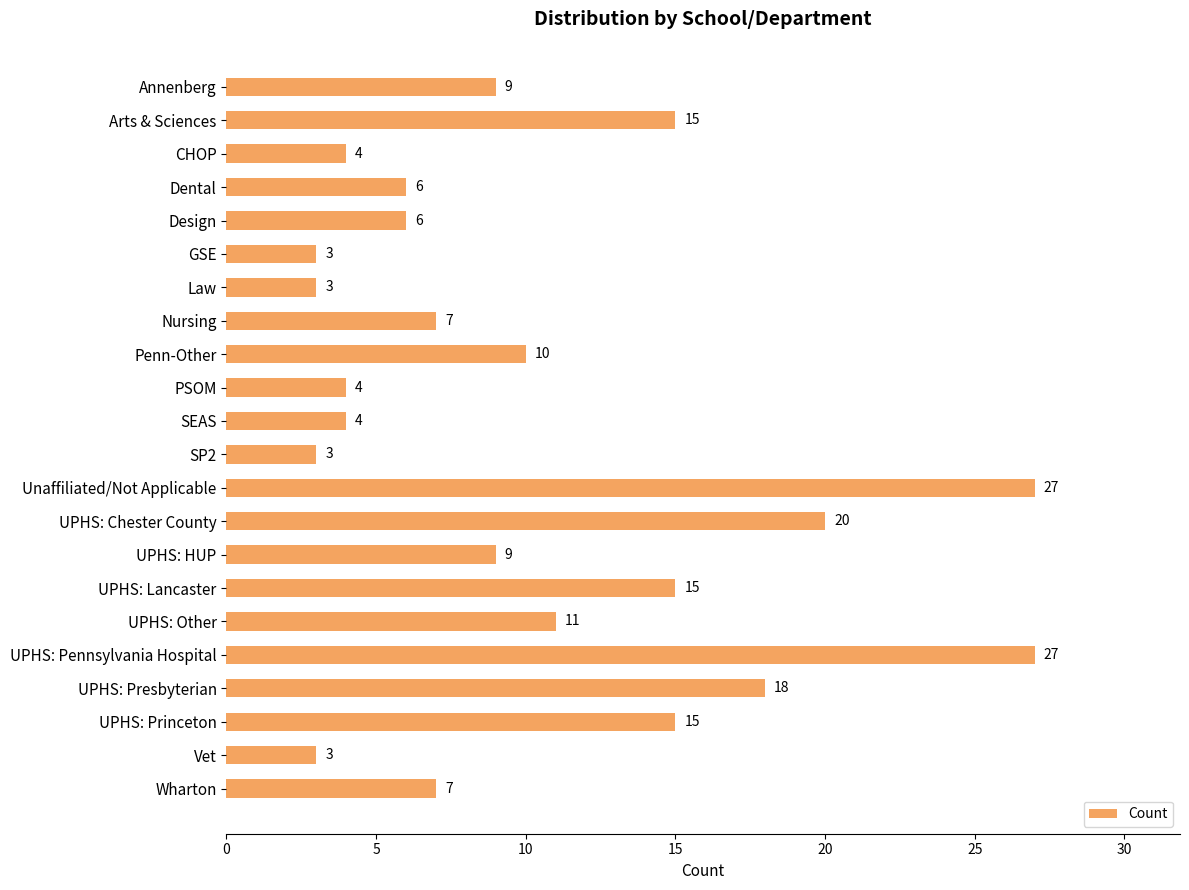

What is the minimum value shown in the chart?

3